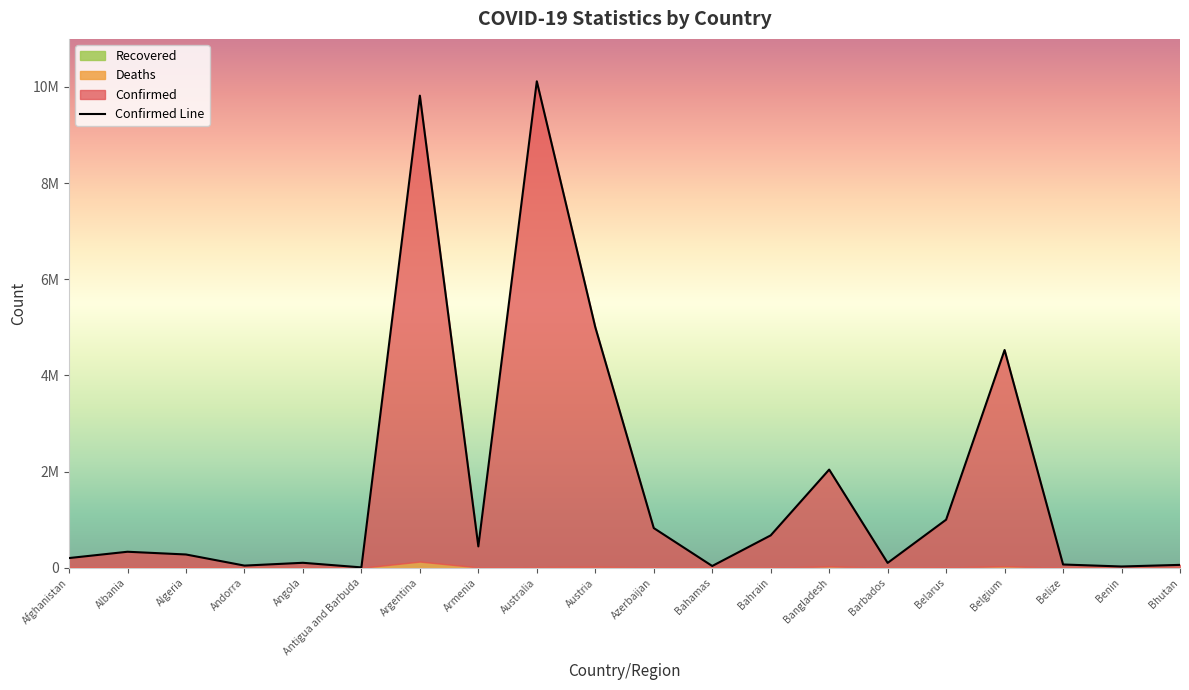

What is the sum of all values?

35737804